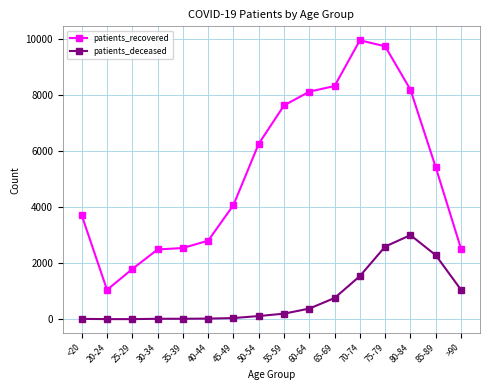

What value does the patients_recovered series have at 60-64, to the nearest 50?

8100